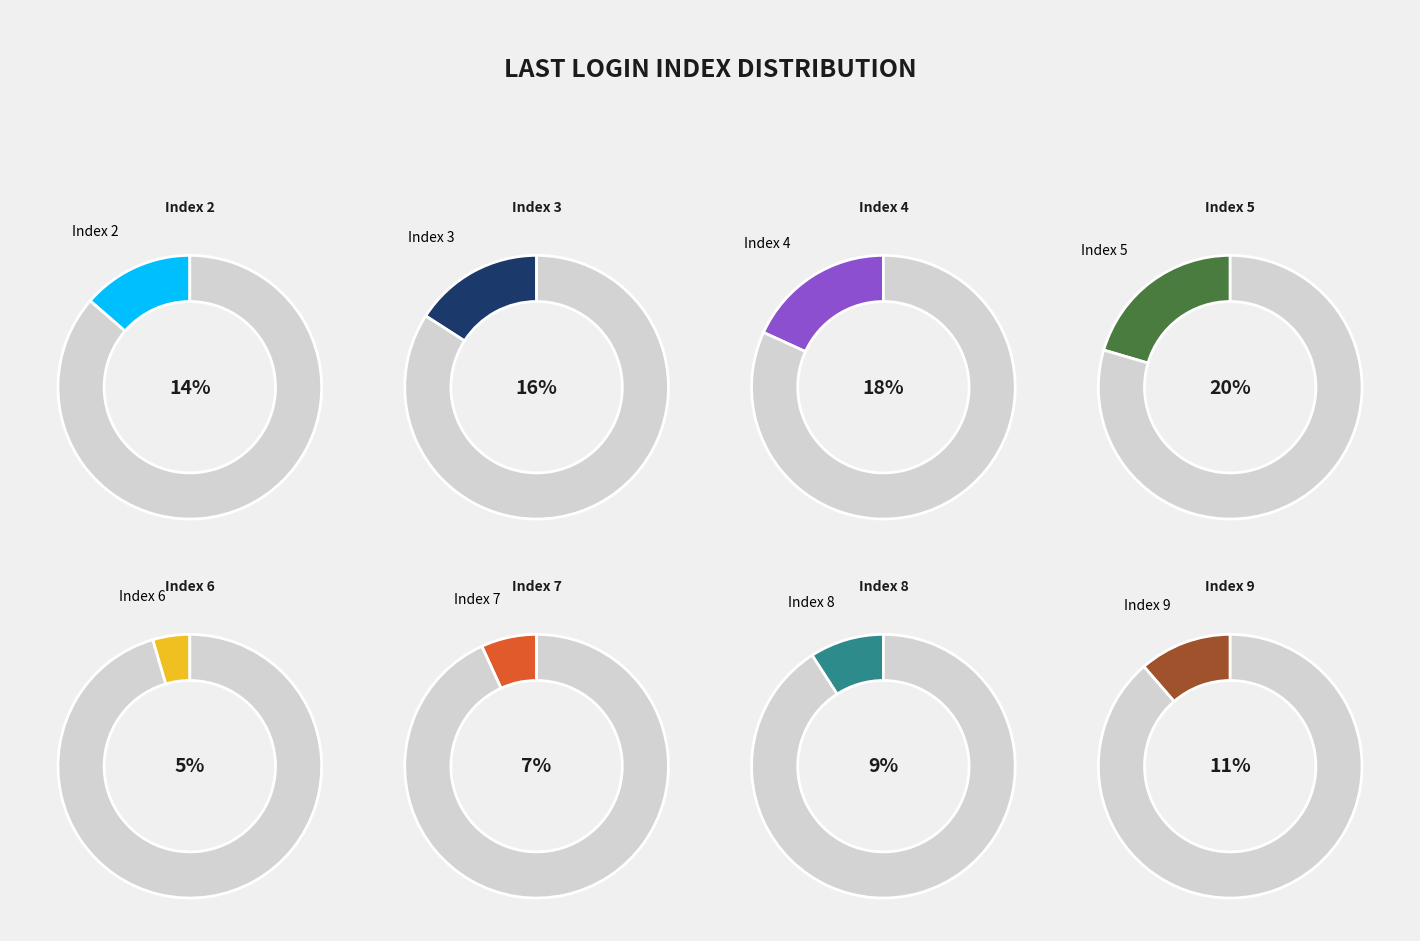

How many slices are in this pie chart?

8